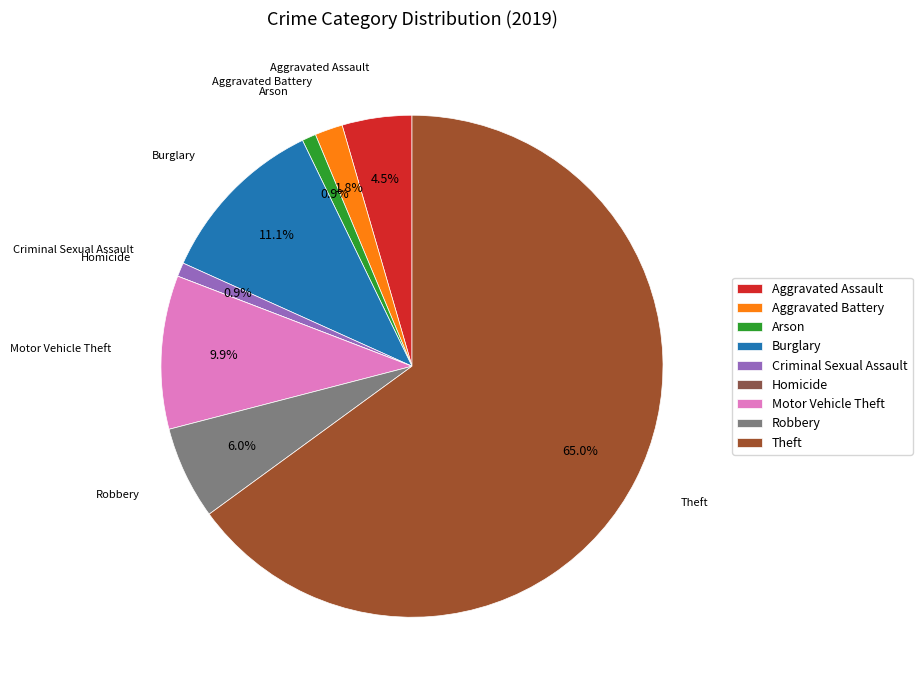

What is the ratio of the value at Theft to the value at Arson?

72.3